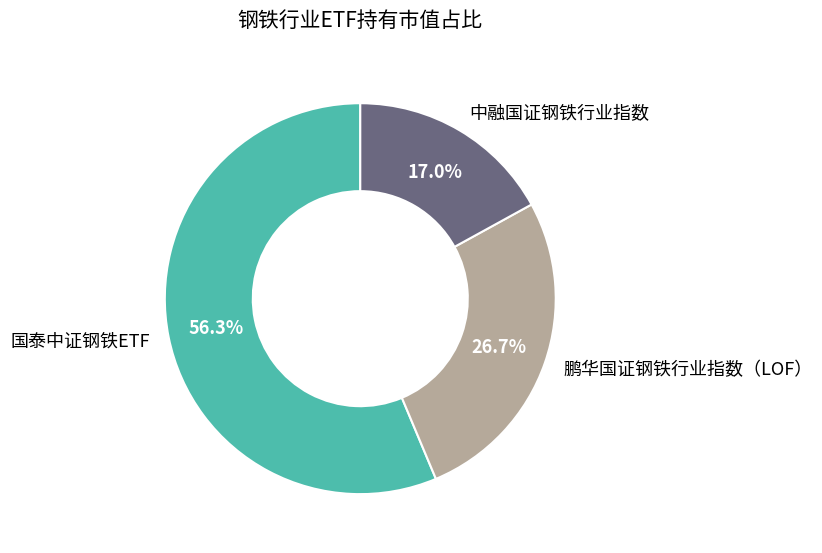

How much of the chart is everything except 鹏华国证钢铁行业指数（LOF）?

73.3%